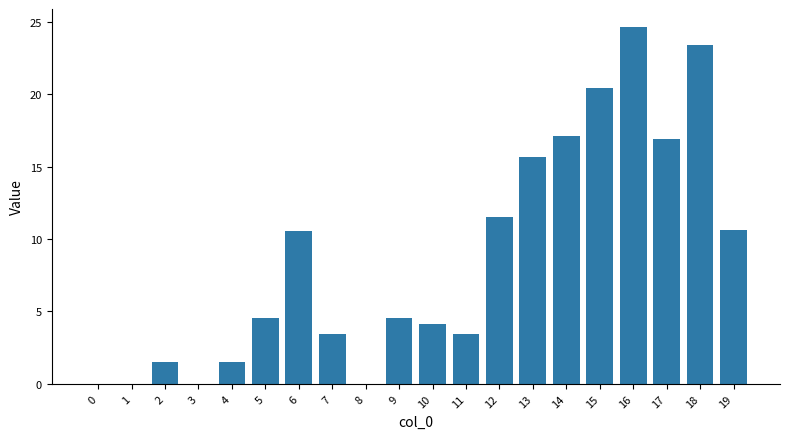

True or false: the data shows 8.4 at 17.

False